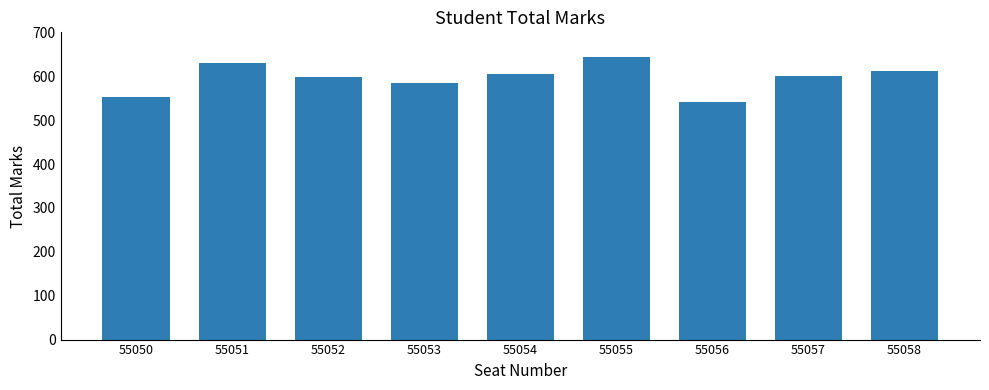

Reading right to left, transcribe all the data shown in this chart.

611	601	542	643	604	584	598	631	553